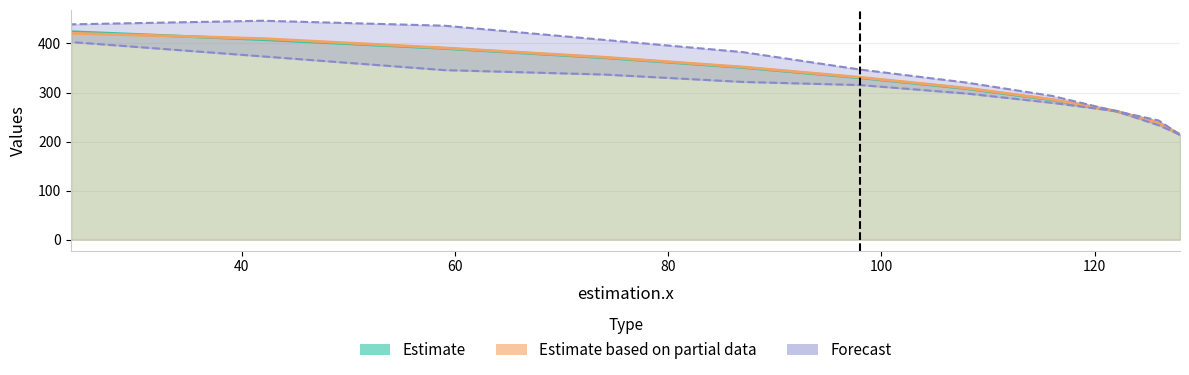

Reading left to right, extract all data points from this chart.

estimation.y: 128=214	126=238	122=262	116=285	108=308	98=330	87=351	74=371	59=390	42=408	24=424
valification.y: 128=214	126=238	122=262	116=286	108=309	98=331	87=352	74=372	59=391	42=410	24=421